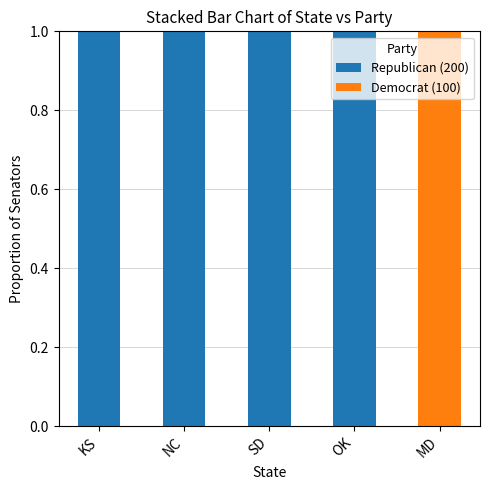

What is the sum of all Republican (200) values?

4